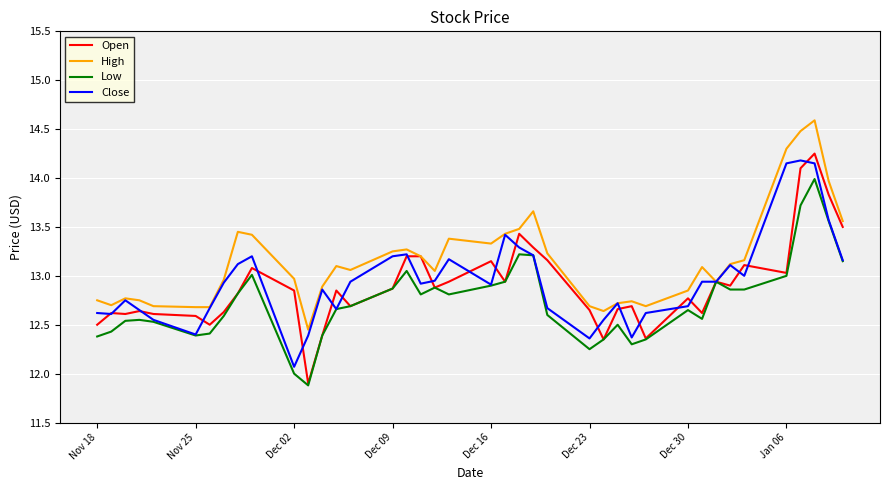

Which series has the largest total across all categories?

High